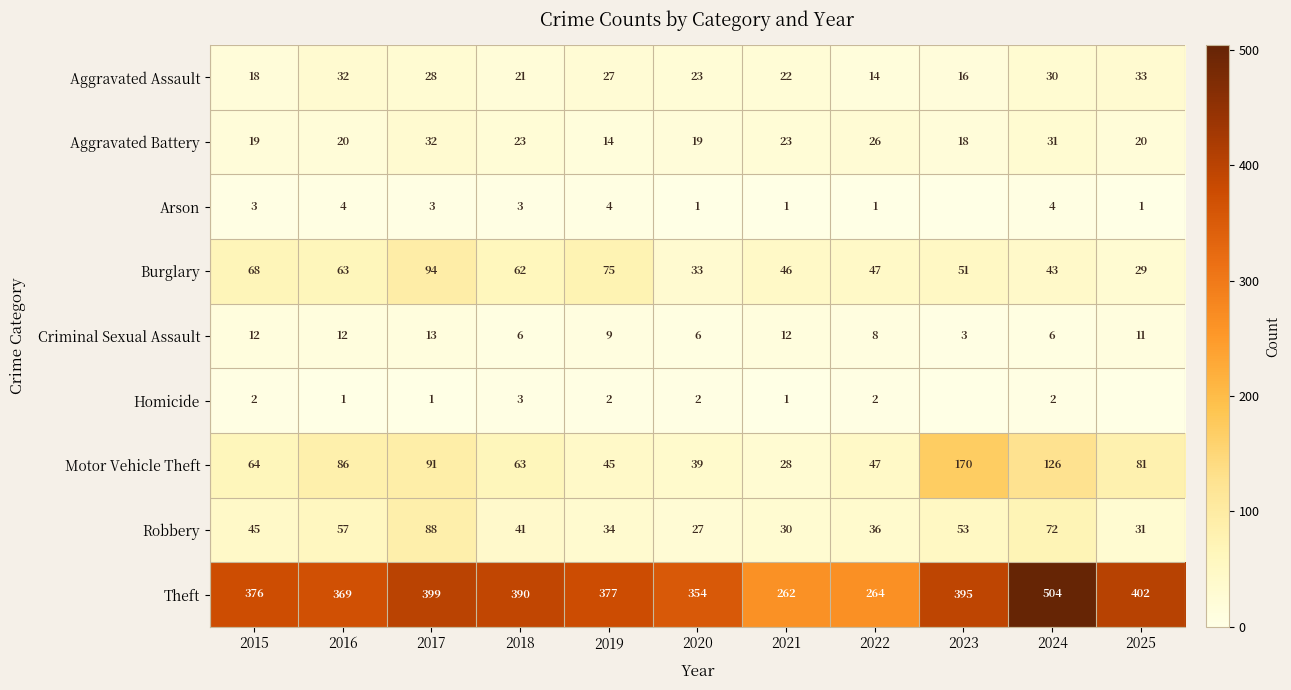

Is the value of Homicide at 2018 greater than the value of Motor Vehicle Theft at 2018?

No